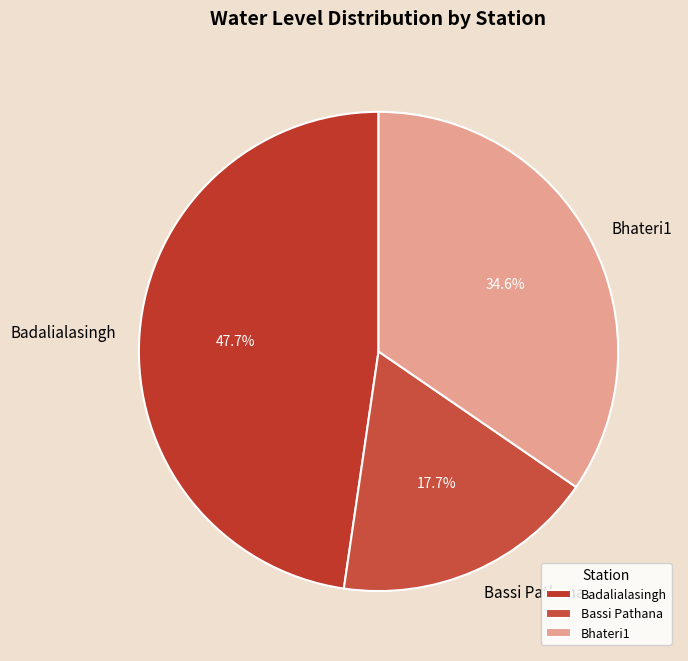

Which has a higher value, Badalialasingh or Bassi Pathana?

Badalialasingh